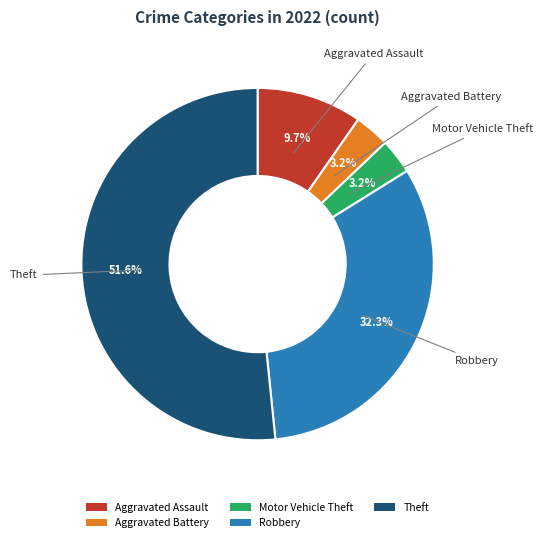

What is the largest slice in the pie chart?

Theft